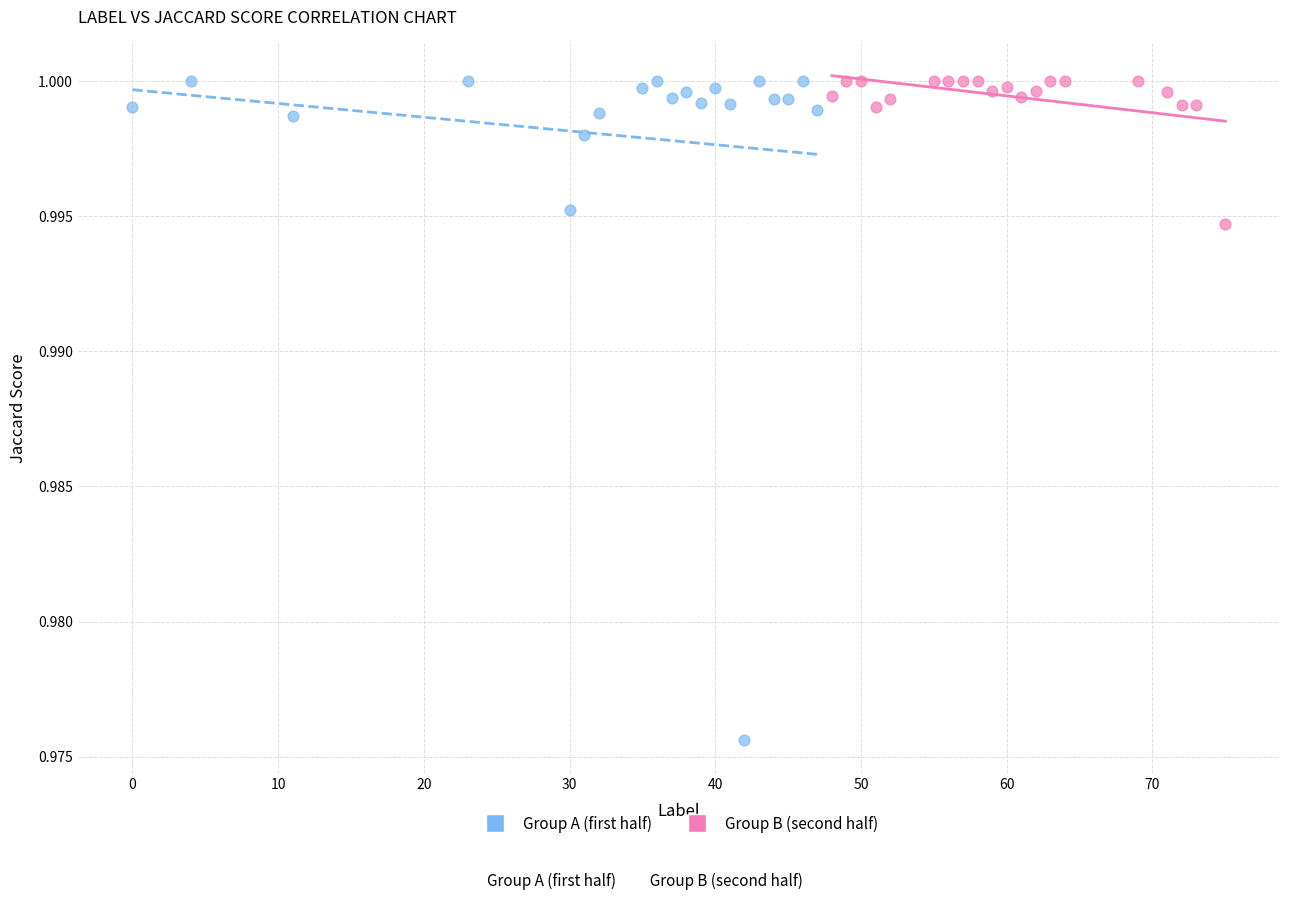

Which series has the widest spread of Y values?

Group A (first half)